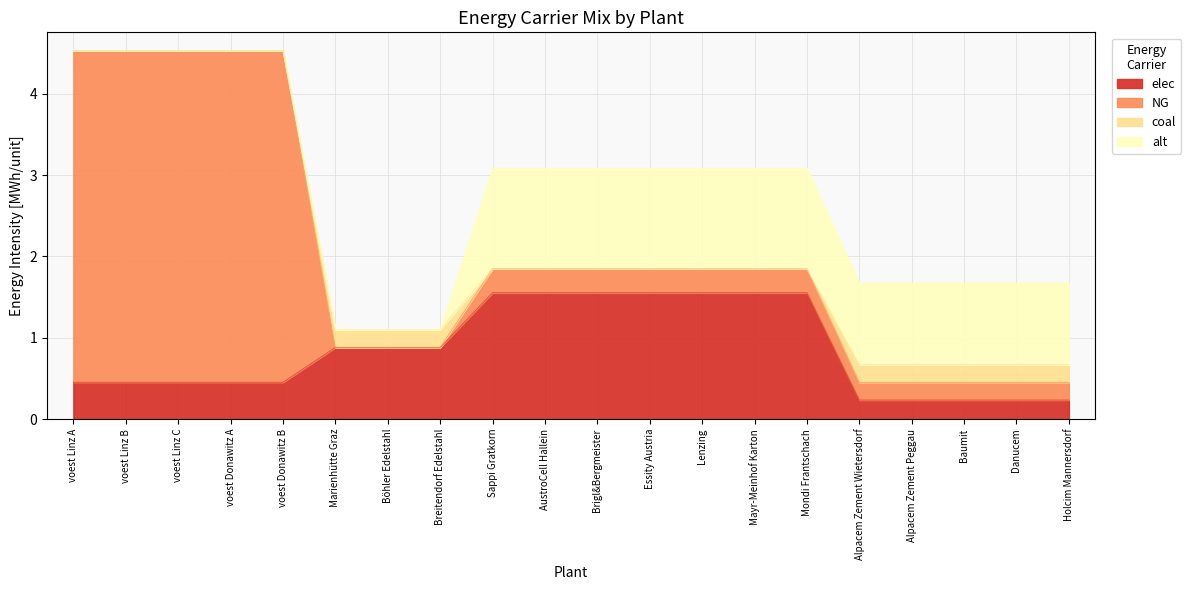

What are all the series names shown in the legend?

elec, NG, coal, alt